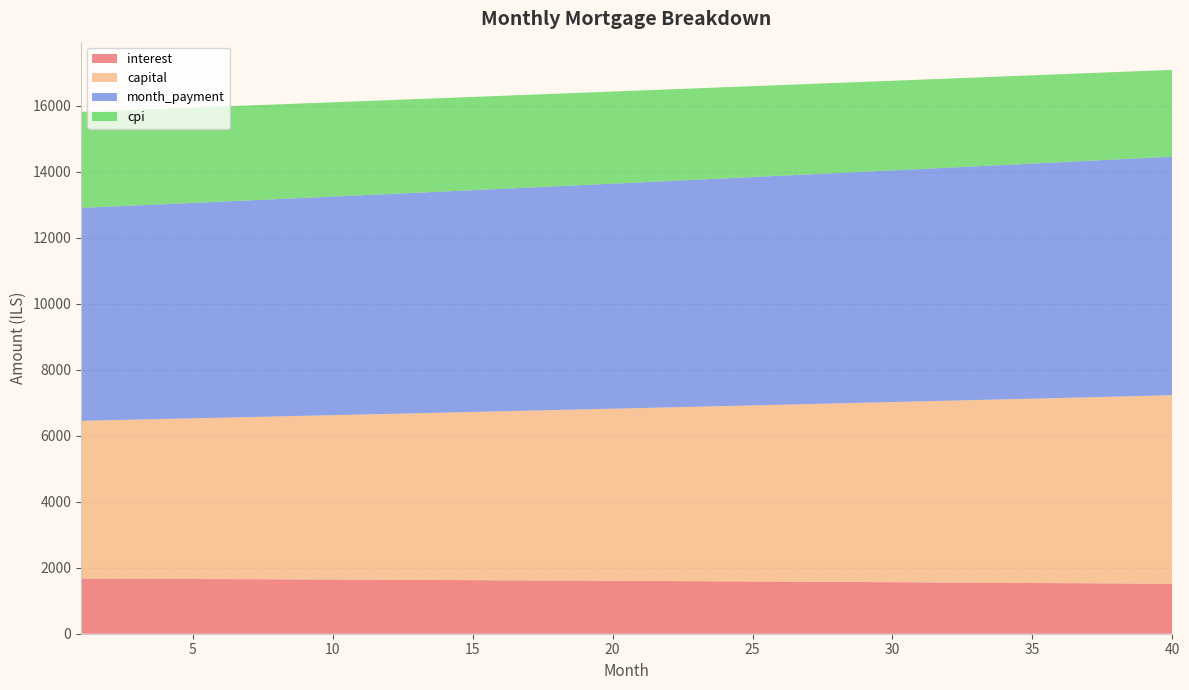

Reading left to right, extract all data points from this chart.

interest: 1=1671.5	2=1668.4	3=1665.2	4=1662.0	5=1658.8	6=1655.5	7=1652.1	8=1648.7	9=1645.3	10=1641.8	11=1638.2	12=1634.7	13=1631.0	14=1627.3	15=1623.6	16=1619.8	17=1616.0	18=1612.1	19=1608.1	20=1604.2	21=1600.1	22=1596.0	23=1591.9	24=1587.7	25=1583.4	26=1579.1	27=1574.8	28=1570.3	29=1565.9	30=1561.4	31=1556.8	32=1552.2	33=1547.5	34=1542.7	35=1537.9	36=1533.1	37=1528.2	38=1523.2	39=1518.2	40=1513.1
capital: 1=4782.3	2=4804.3	3=4826.3	4=4848.5	5=4870.7	6=4893.1	7=4915.5	8=4938.1	9=4960.7	10=4983.5	11=5006.3	12=5029.3	13=5052.4	14=5075.6	15=5098.9	16=5122.2	17=5145.7	18=5169.4	19=5193.1	20=5216.9	21=5240.8	22=5264.9	23=5289.0	24=5313.3	25=5337.7	26=5362.2	27=5386.8	28=5411.5	29=5436.3	30=5461.3	31=5486.3	32=5511.5	33=5536.8	34=5562.2	35=5587.7	36=5613.3	37=5639.1	38=5665.0	39=5691.0	40=5717.1
month_payment: 1=6453.9	2=6472.7	3=6491.6	4=6510.5	5=6529.5	6=6548.5	7=6567.6	8=6586.8	9=6606.0	10=6625.3	11=6644.6	12=6664.0	13=6683.4	14=6702.9	15=6722.4	16=6742.1	17=6761.7	18=6781.4	19=6801.2	20=6821.1	21=6840.9	22=6860.9	23=6880.9	24=6901.0	25=6921.1	26=6941.3	27=6961.5	28=6981.8	29=7002.2	30=7022.6	31=7043.1	32=7063.7	33=7084.3	34=7104.9	35=7125.6	36=7146.4	37=7167.3	38=7188.2	39=7209.1	40=7230.2
cpi: 1=2911.2	2=2905.7	3=2900.1	4=2894.4	5=2888.7	6=2882.8	7=2876.9	8=2870.9	9=2864.8	10=2858.6	11=2852.3	12=2846.0	13=2839.5	14=2833.0	15=2826.4	16=2819.7	17=2812.9	18=2806.1	19=2799.1	20=2792.0	21=2784.9	22=2777.7	23=2770.3	24=2762.9	25=2755.4	26=2747.8	27=2740.1	28=2732.3	29=2724.4	30=2716.5	31=2708.4	32=2700.2	33=2691.9	34=2683.6	35=2675.1	36=2666.5	37=2657.8	38=2649.1	39=2640.2	40=2631.2